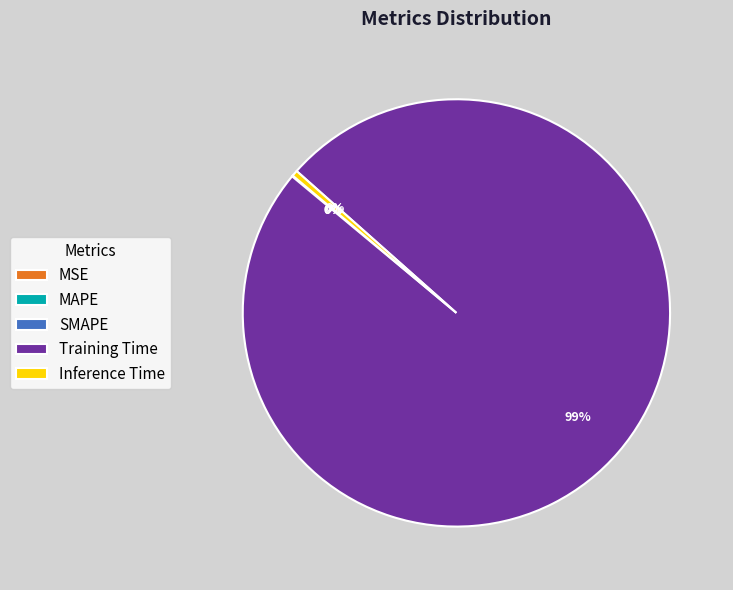

To the nearest percent, what is the average slice percentage?

20%